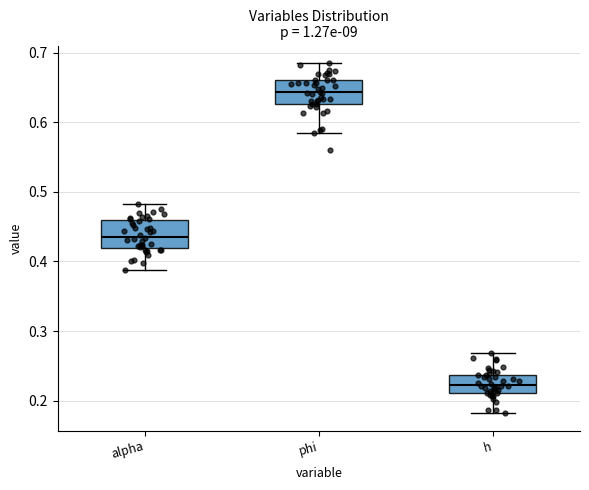

Where does the upper whisker of the box for phi end on the y-axis? The values are not printed on the chart, so give them approximately, as read against the axis.

0.69